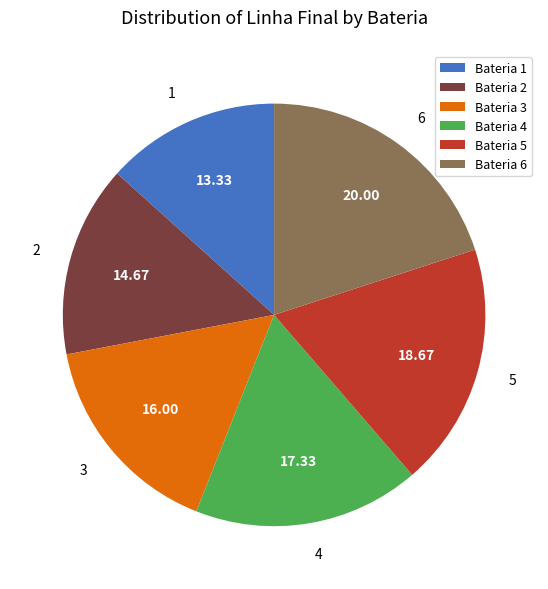

Is it true that 4 is 32% of the pie?

False